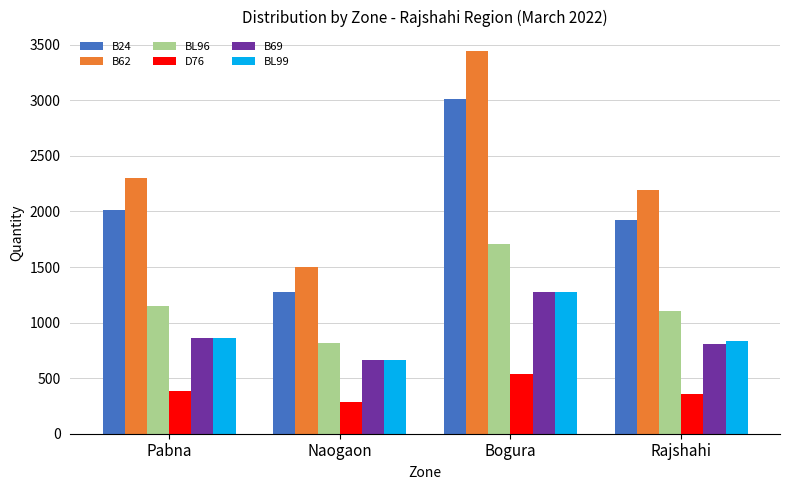

List the labels in order of B24 value, smallest first.

Naogaon, Rajshahi, Pabna, Bogura